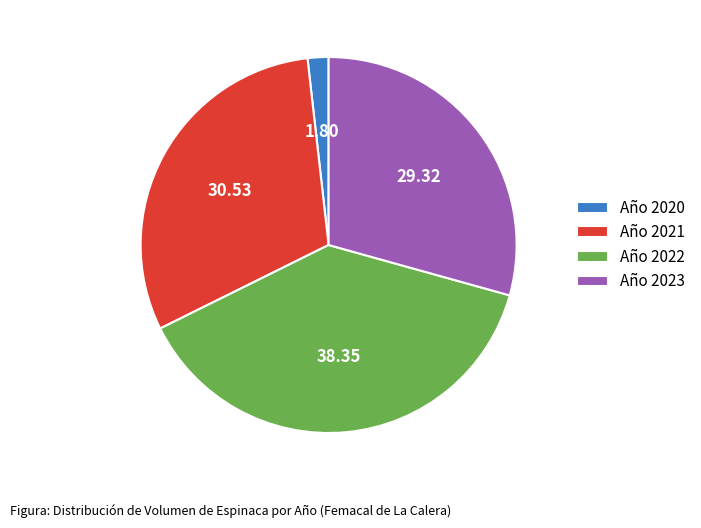

What is the largest slice in the pie chart?

Año 2022